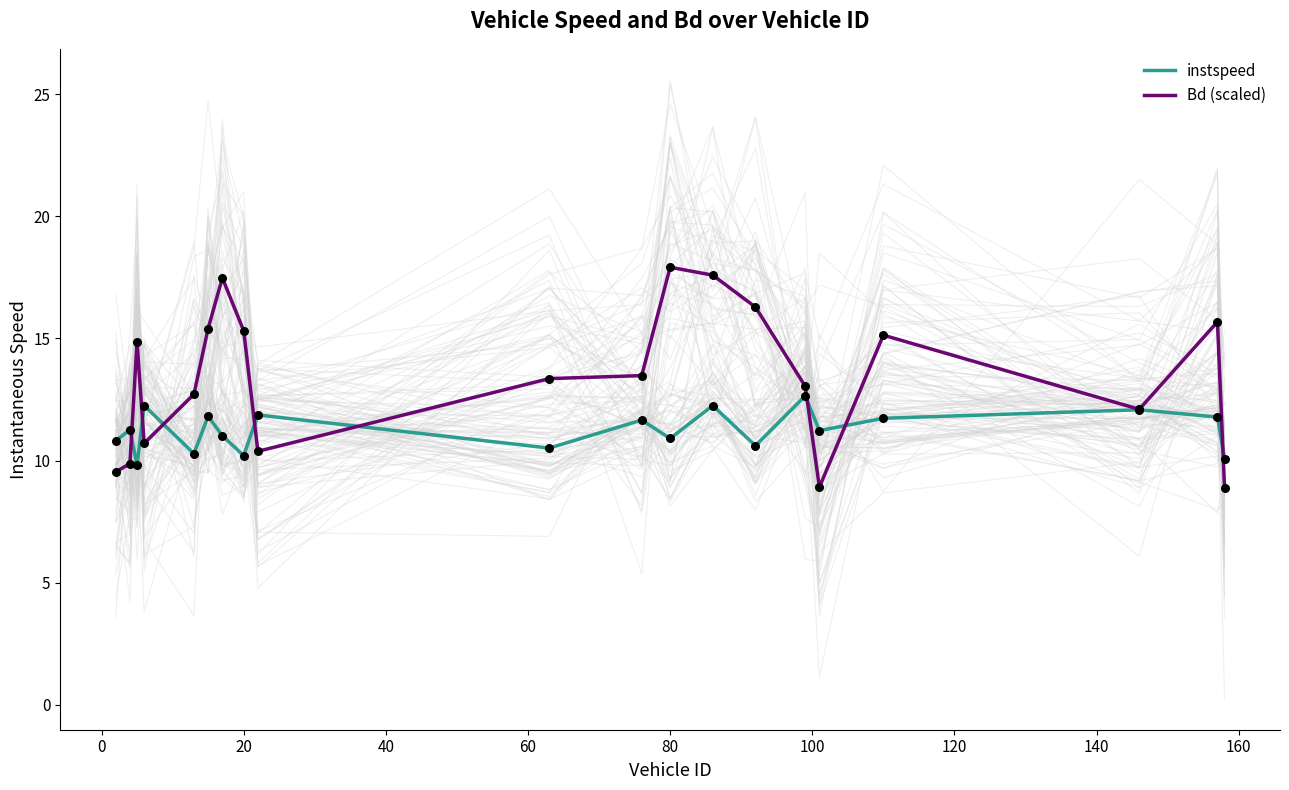

At how many categories does at least one series exceed 10?

20